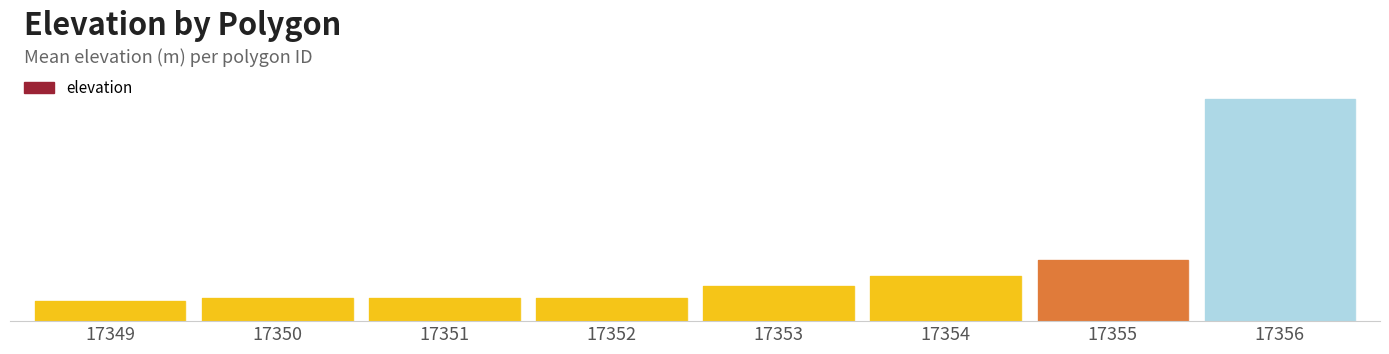

What is the sum of all values?

776.0